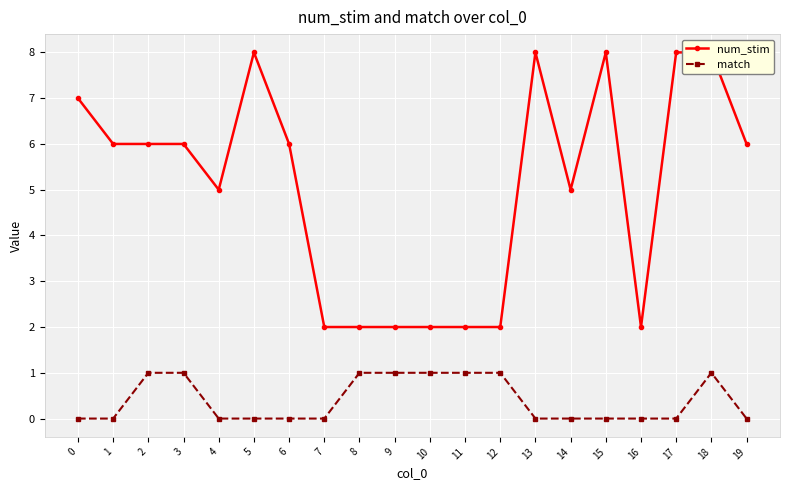

Rank the series at 0 from highest to lowest value.

num_stim, match